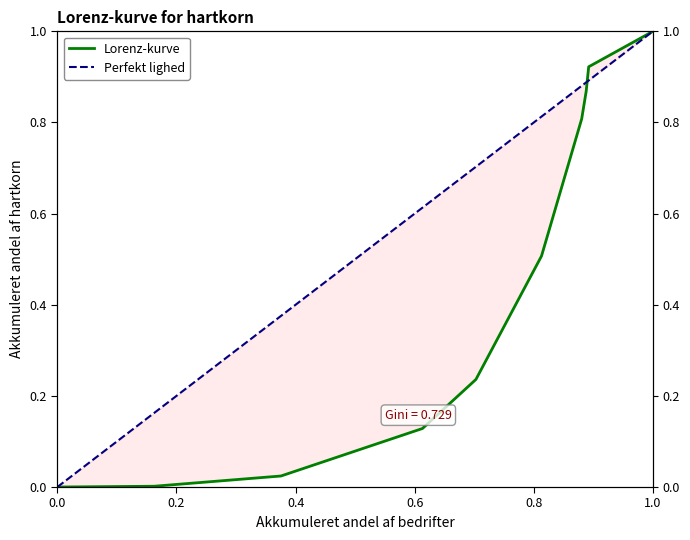

How many values are above zero?

9